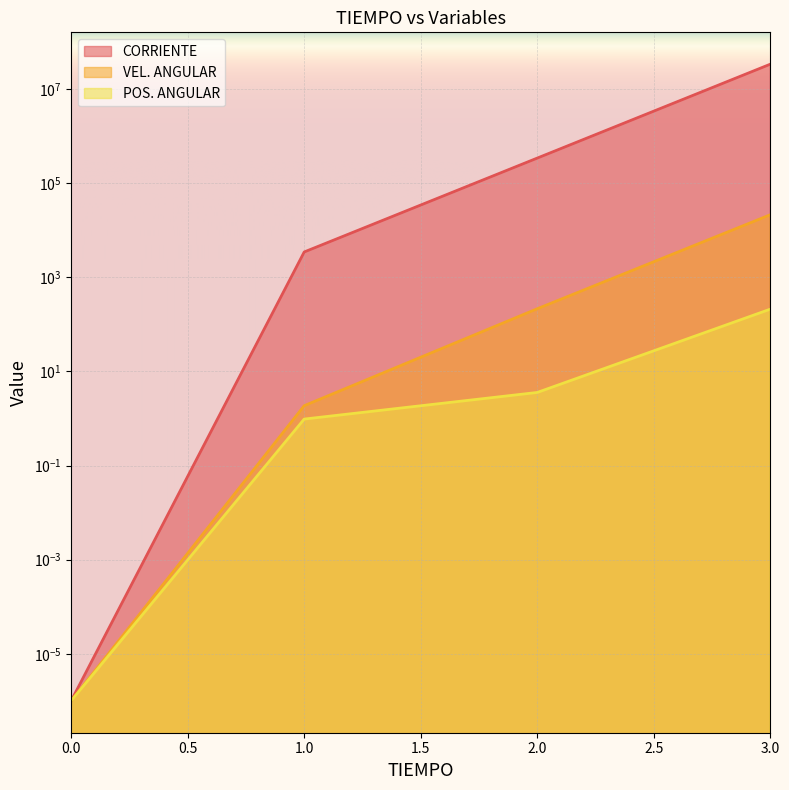

Does the chart display data point markers on the line(s)?

No